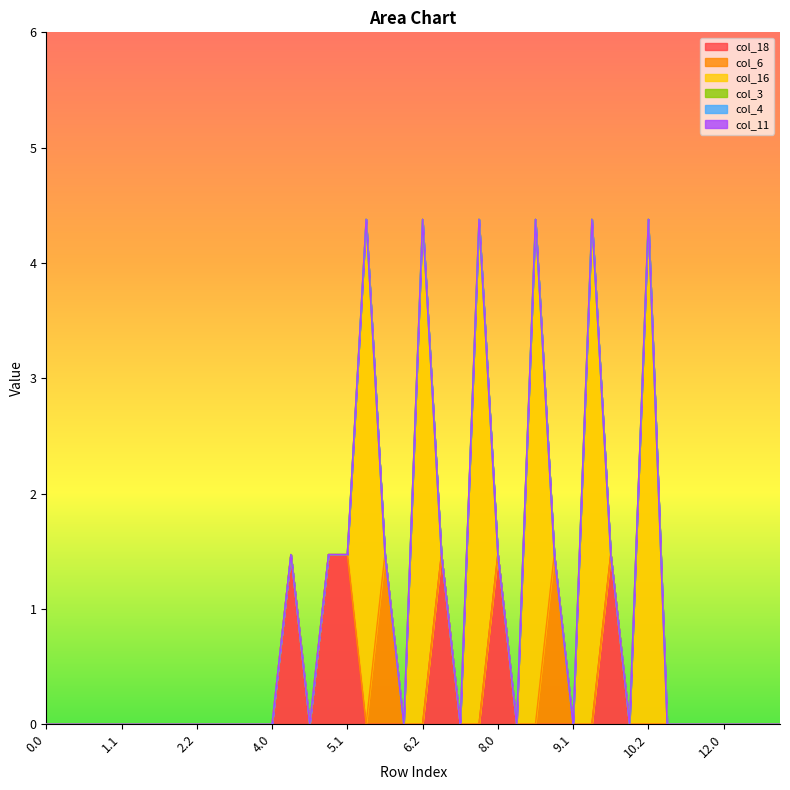

What are all the series names shown in the legend?

col_18, col_6, col_16, col_3, col_4, col_11